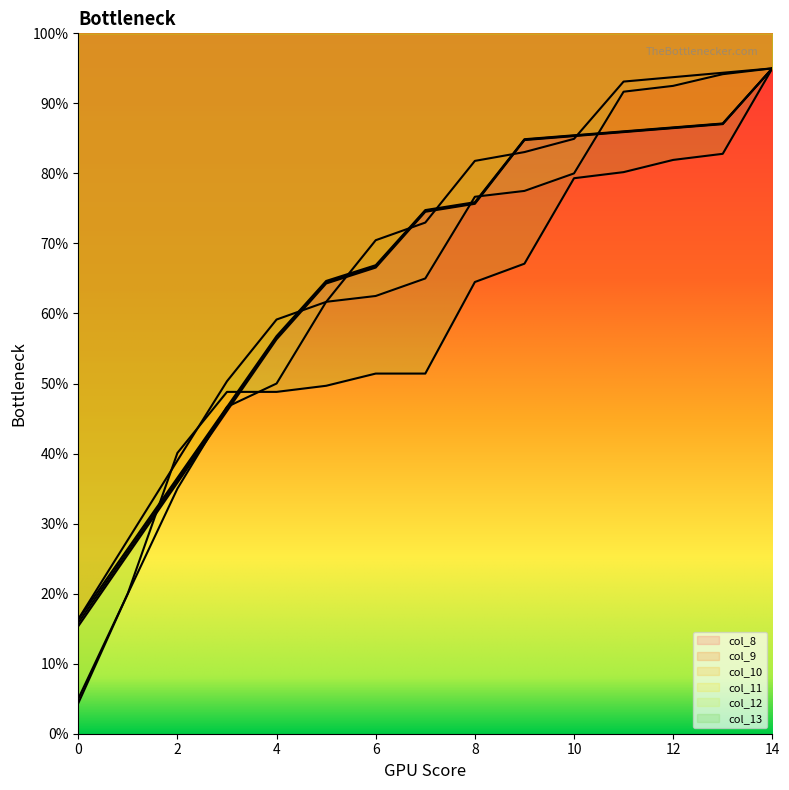

How many values in the col_10 series exceed 74?

8